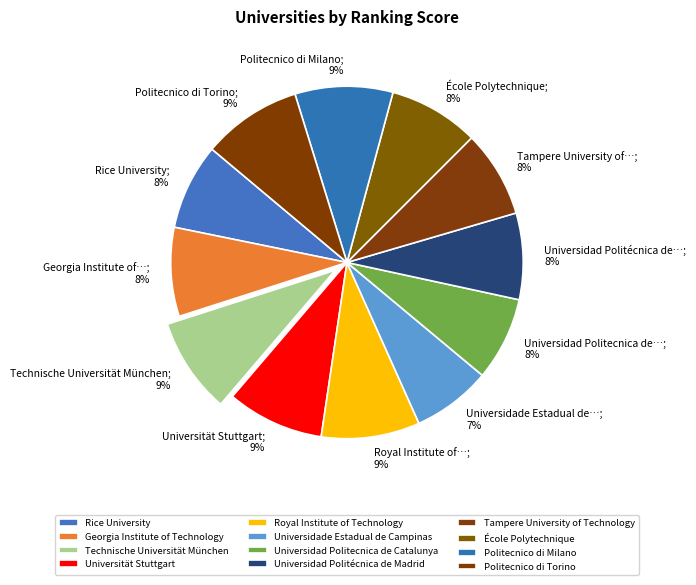

Does Technische Universität München represent more than half of the total?

No